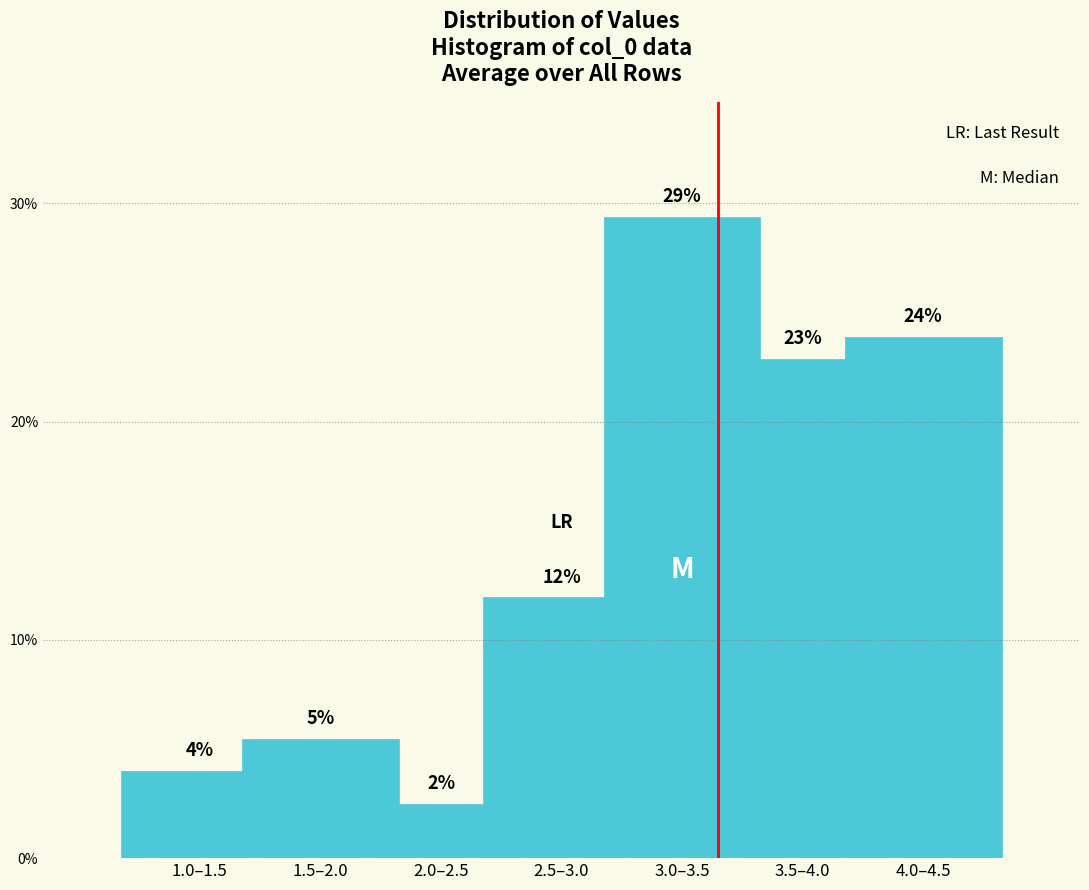

Are the bars horizontal?

No